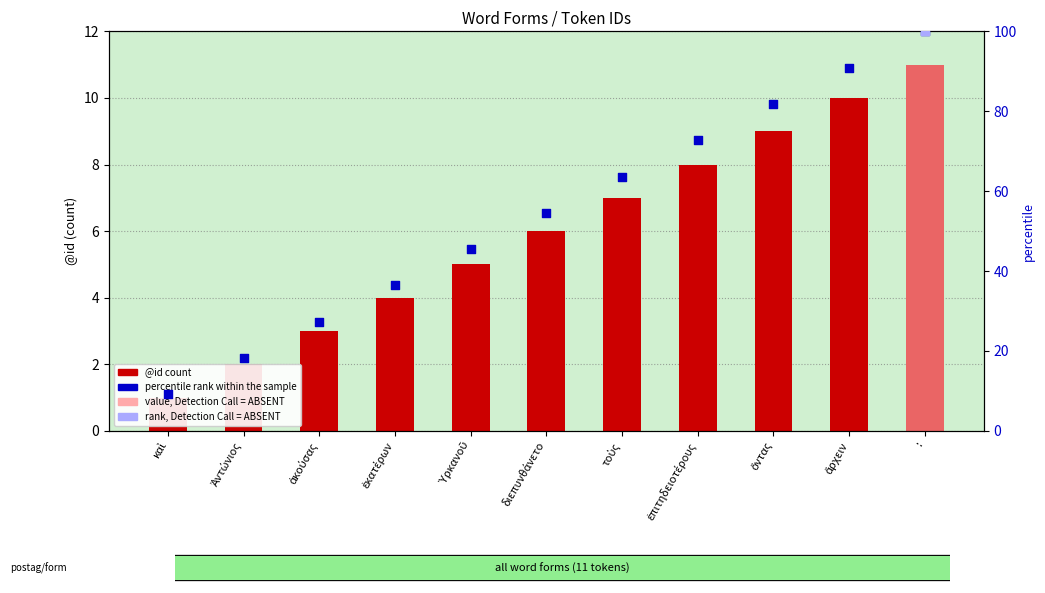

What is the total value across all series at ἄρχειν?

100.9